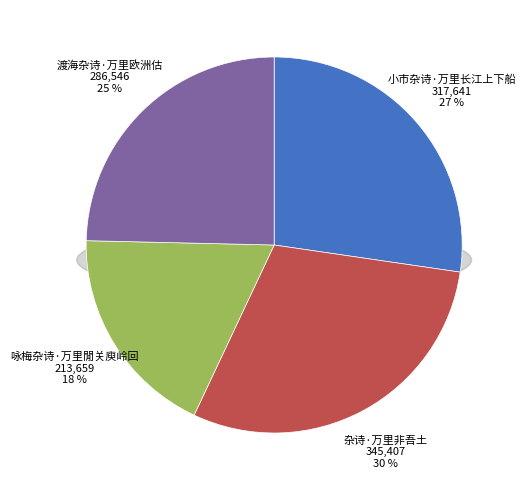

Between 杂诗·万里非吾土 and 咏梅杂诗·万里閒关庾岭回, which is larger?

杂诗·万里非吾土